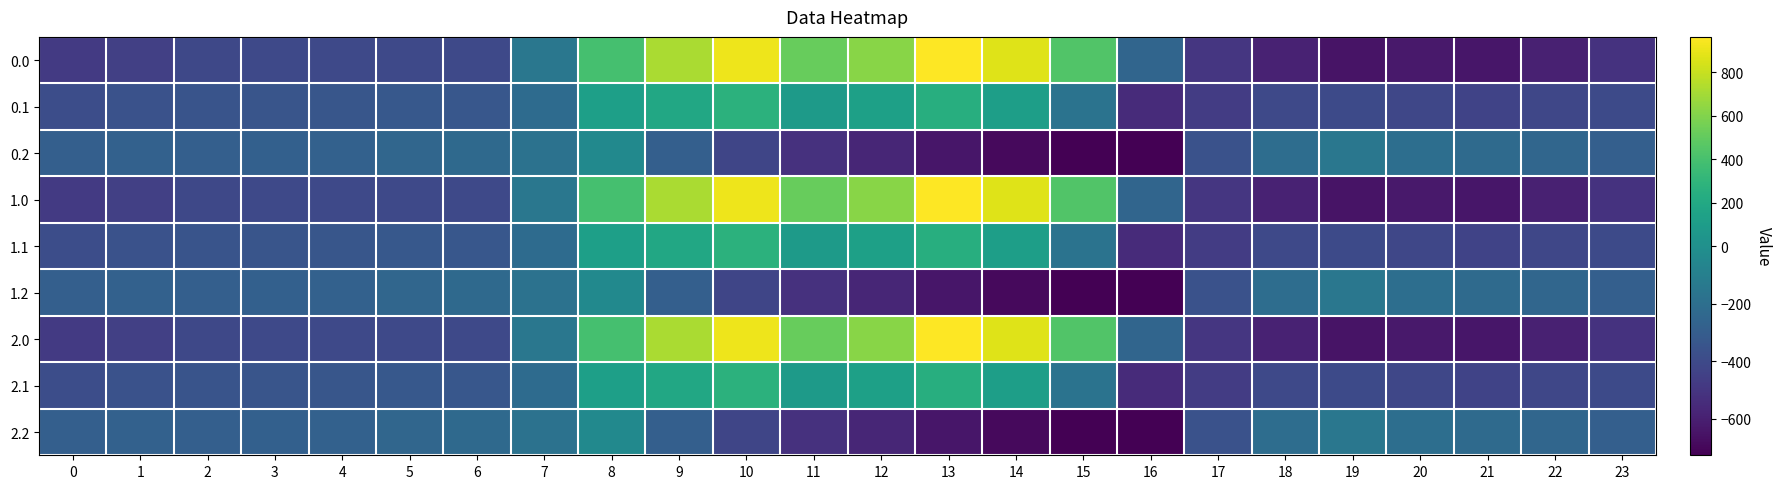

At how many categories does at least one series exceed 797?

3